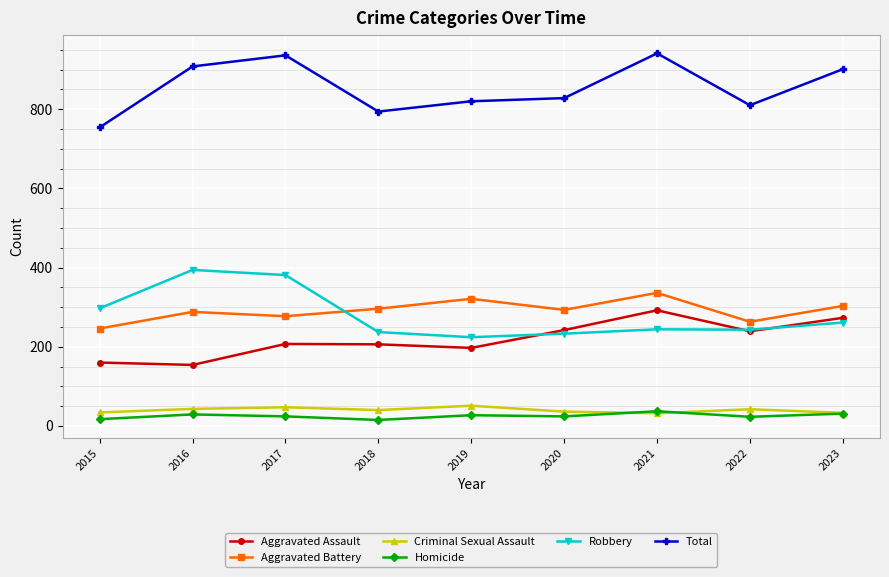

How many lines are shown in the chart?

6